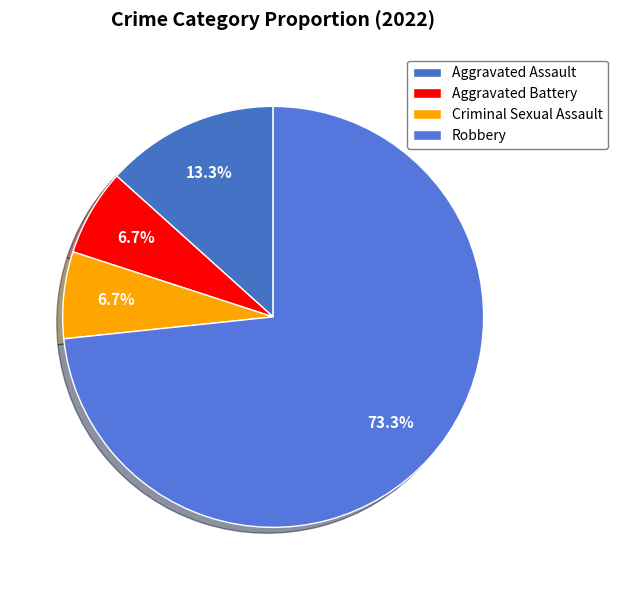

How much of the chart is everything except Aggravated Assault?

86.7%